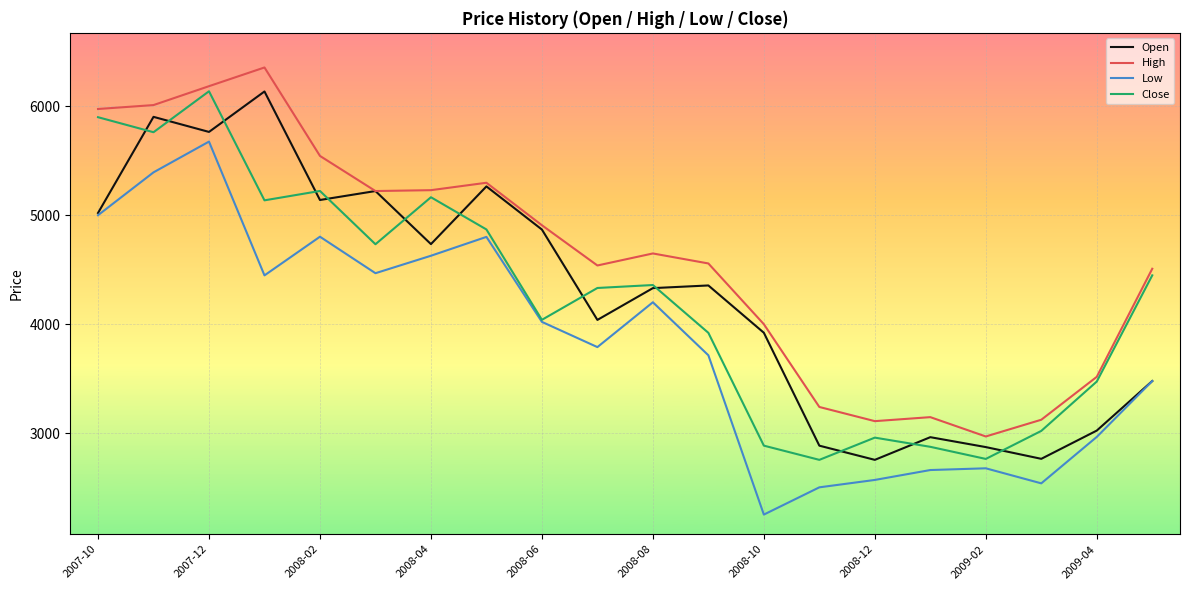

Is this an area chart (filled region under the line)?

No